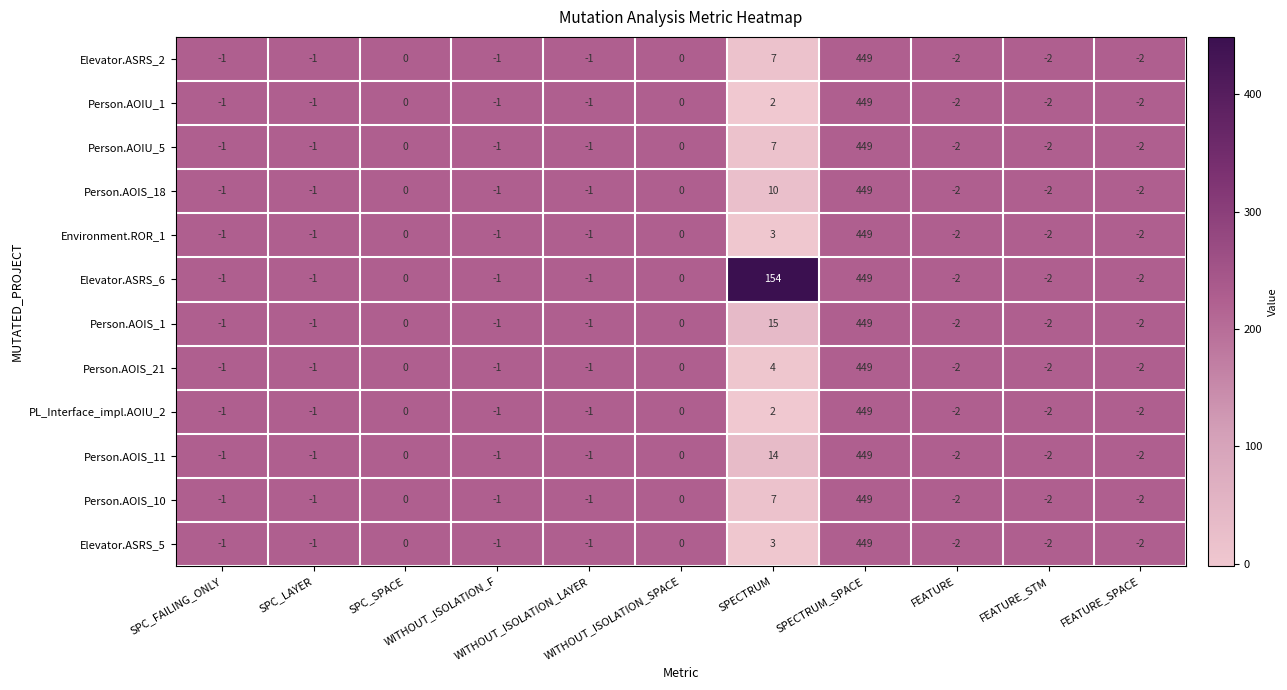

What is the average value of the Person.AOIU_1 series?

40